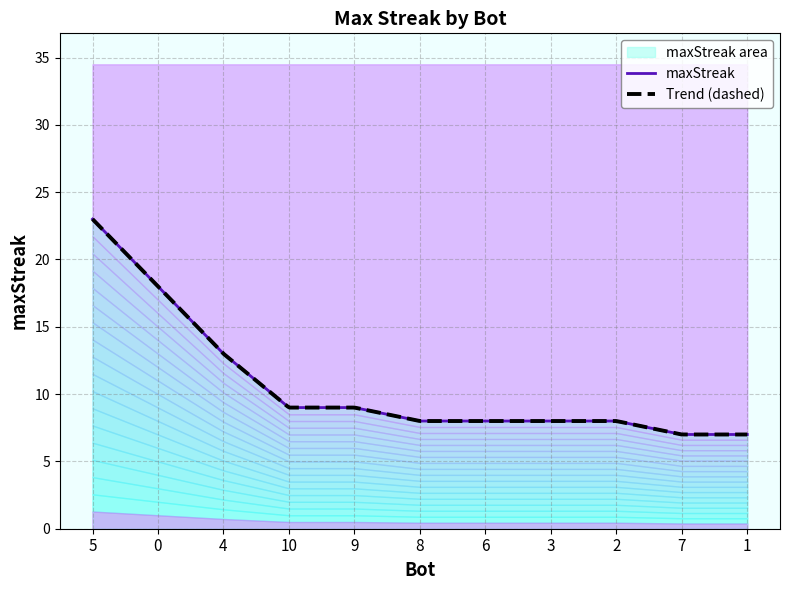

What is the change in value from 0 to 3?

-10